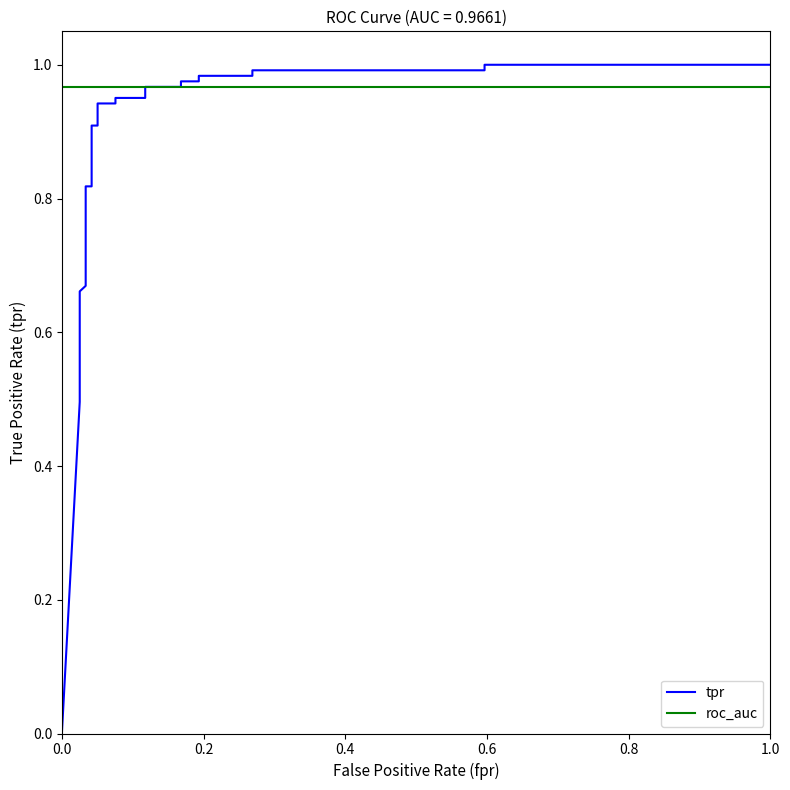

What is the maximum value for tpr?

1.0